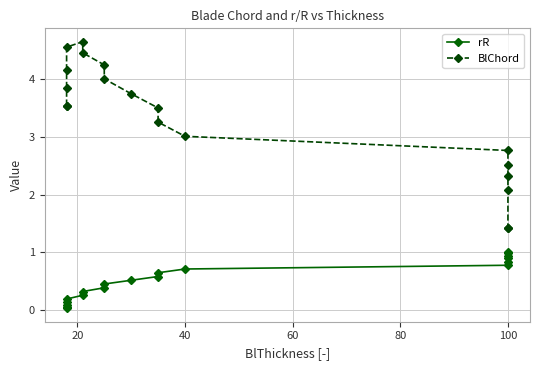

What is the value of the rR point at the 3rd from the left?

0.1